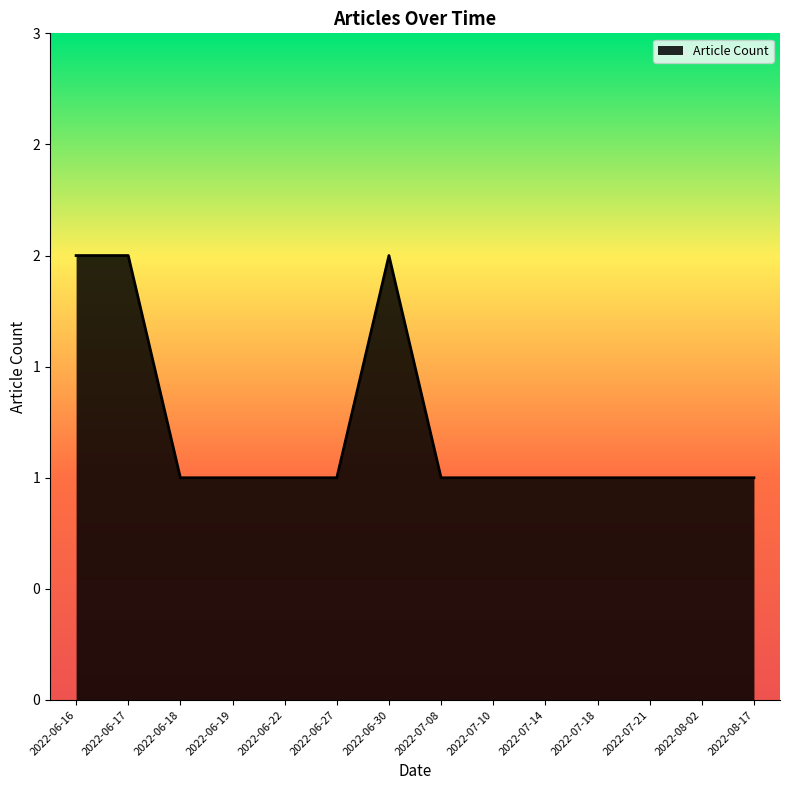

What is the maximum value shown in the chart?

2